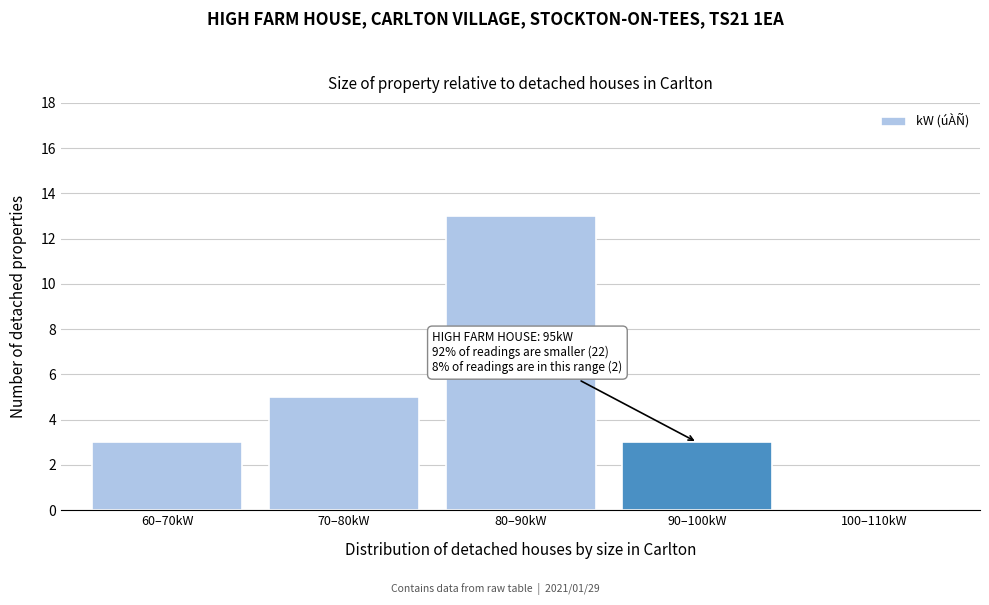

Reading left to right, what are all the values shown in this chart?

60–70kW=3	70–80kW=5	80–90kW=13	90–100kW=3	100–110kW=0